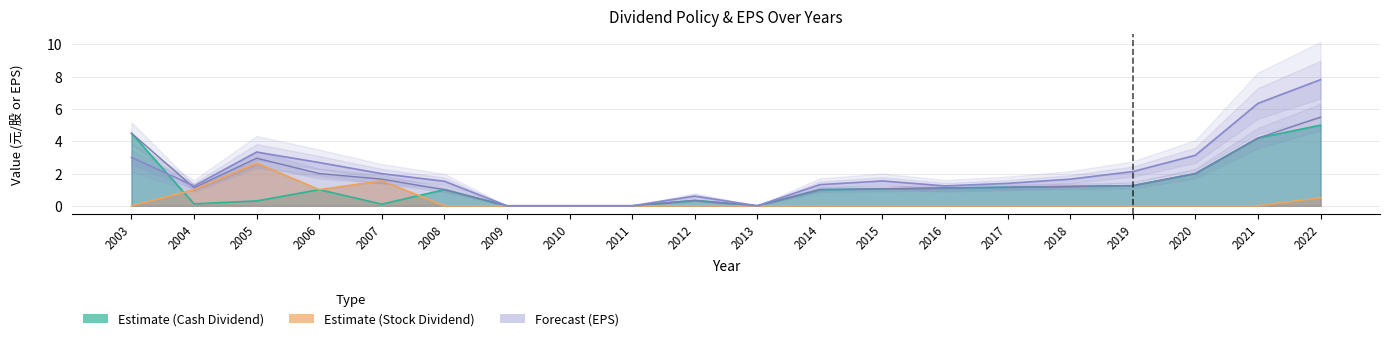

How many positive values does the Forecast (EPS) series have?

16